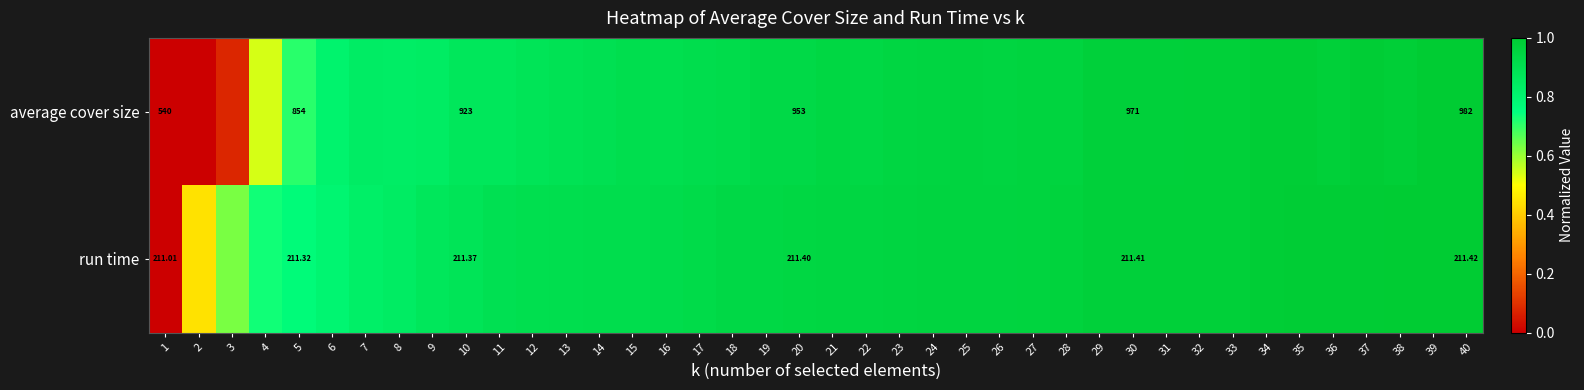

At how many categories does at least one series exceed 0?

39